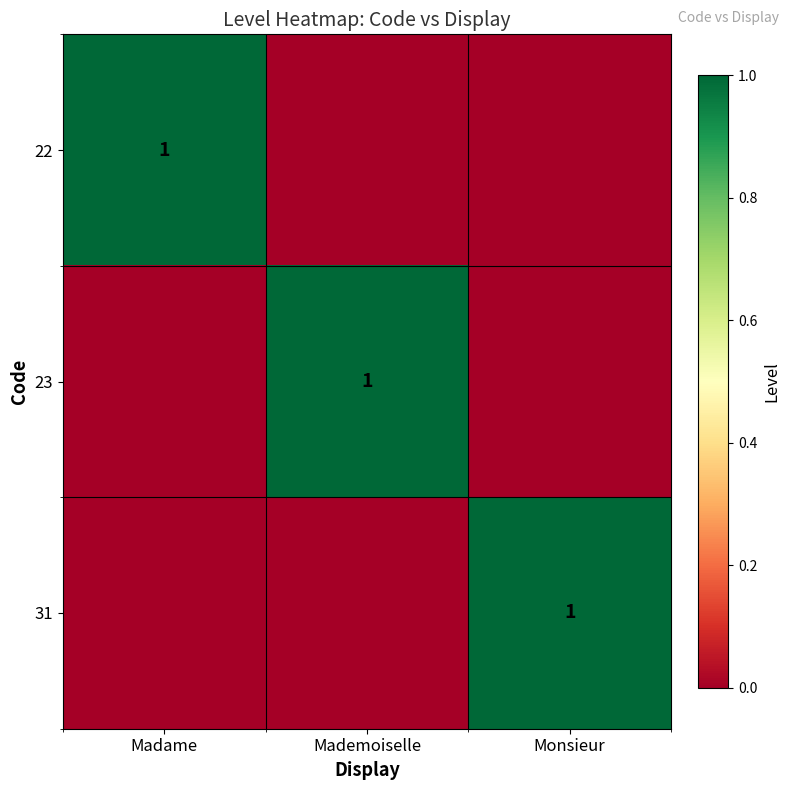

True or false: 31 has a value of 2 at Monsieur.

False